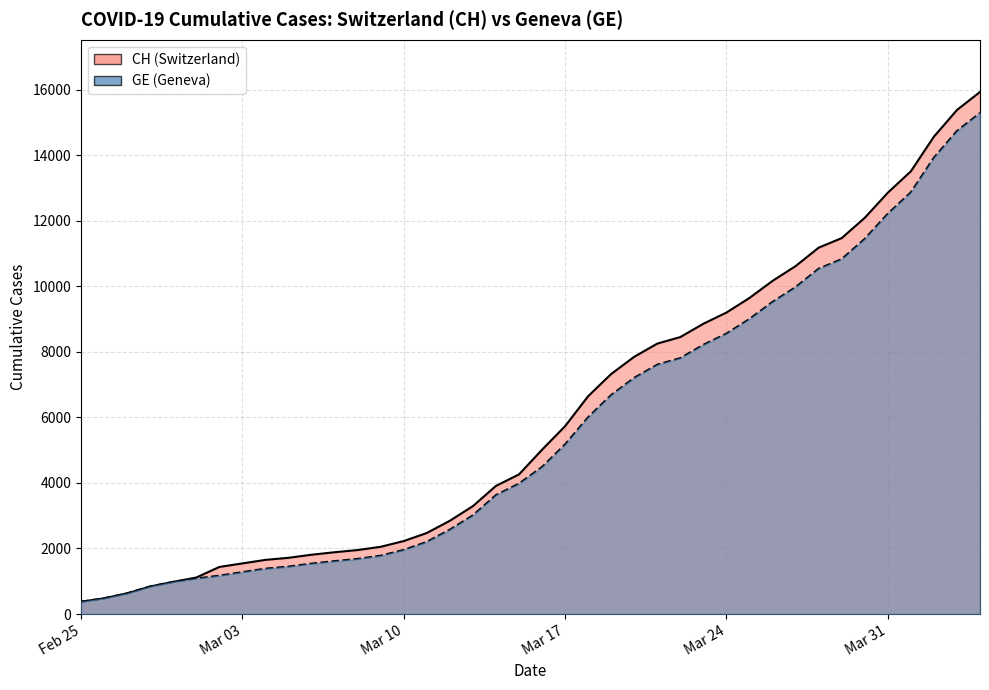

True or false: CH and GE intersect in this chart.

False